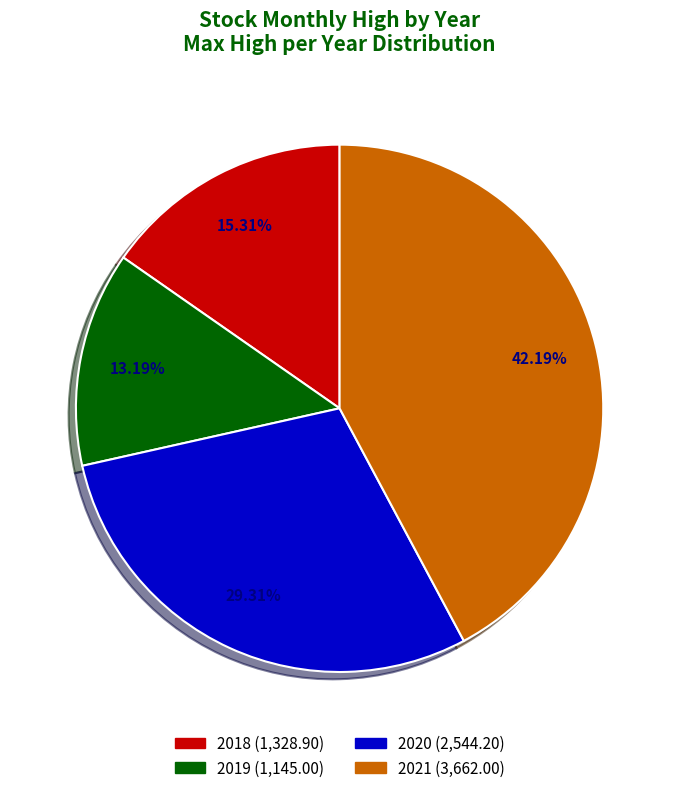

Does any single category account for the majority?

No